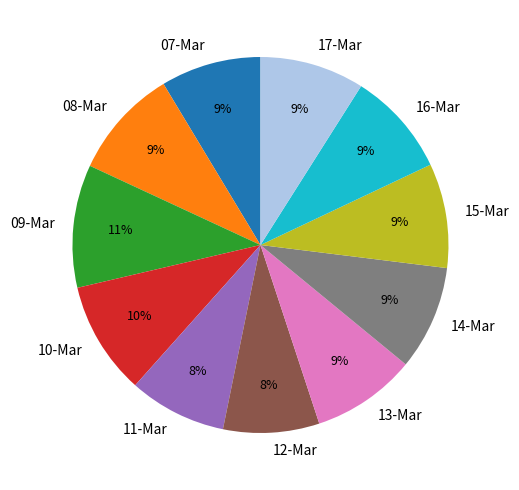

Which slice is the largest?

09-Mar